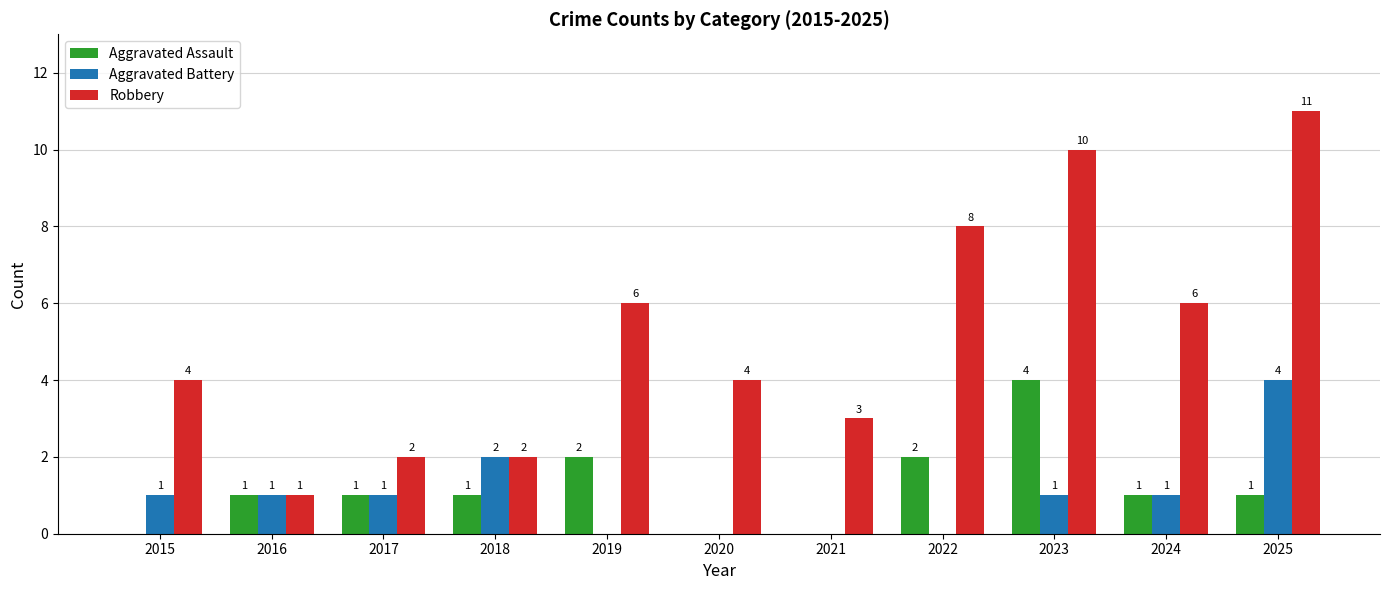

Is it true that Robbery equals 3 at 2021?

True